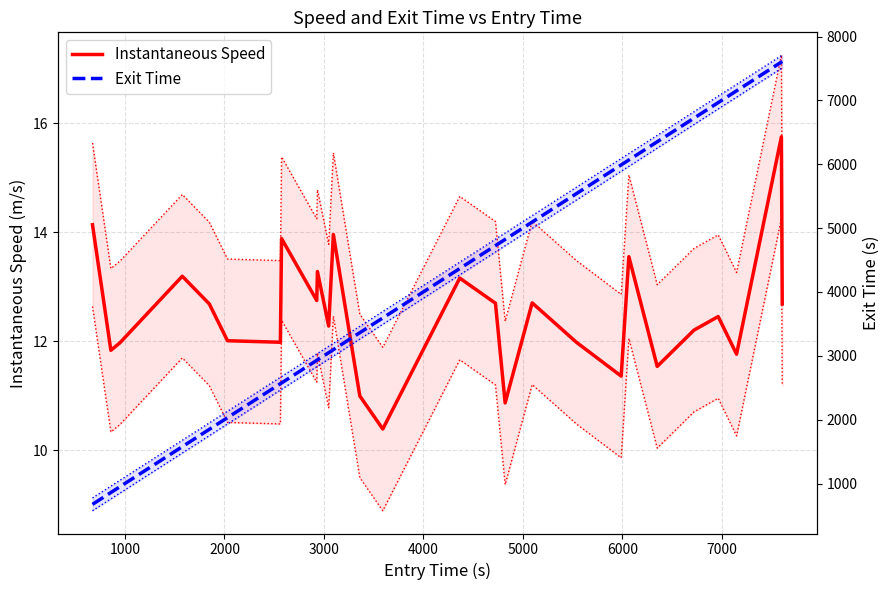

What are all the series names shown in the legend?

Instantaneous Speed, Exit Time